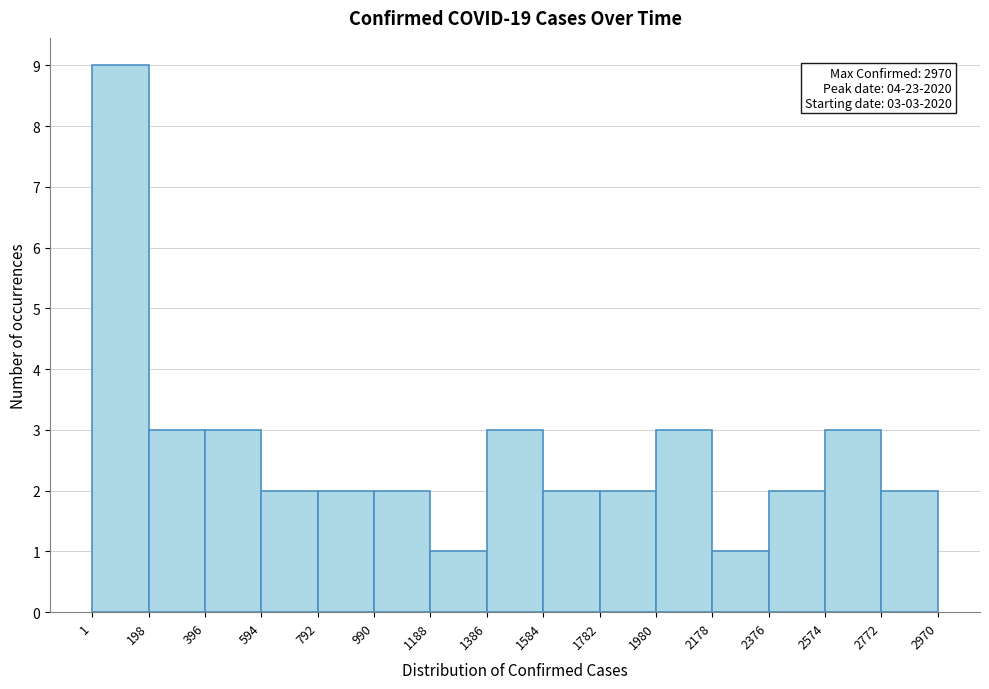

Which range on the x-axis has the tallest bar?

1 to 198